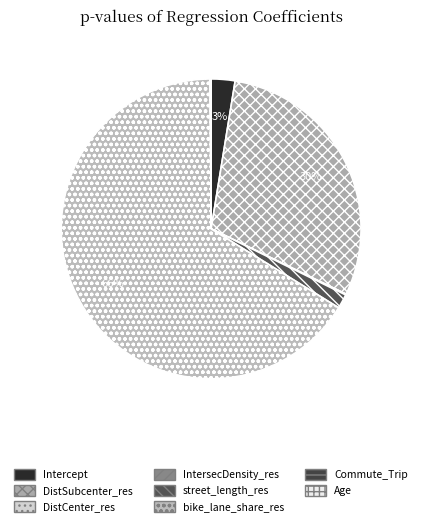

The Age slice represents 7% of the pie. True or false?

False